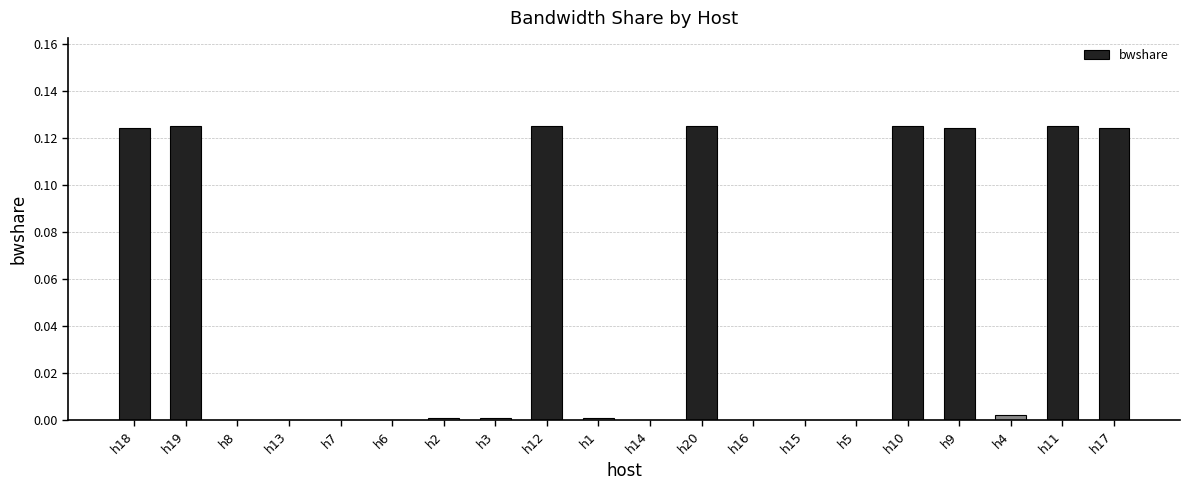

What is the sum of all values?

1.0